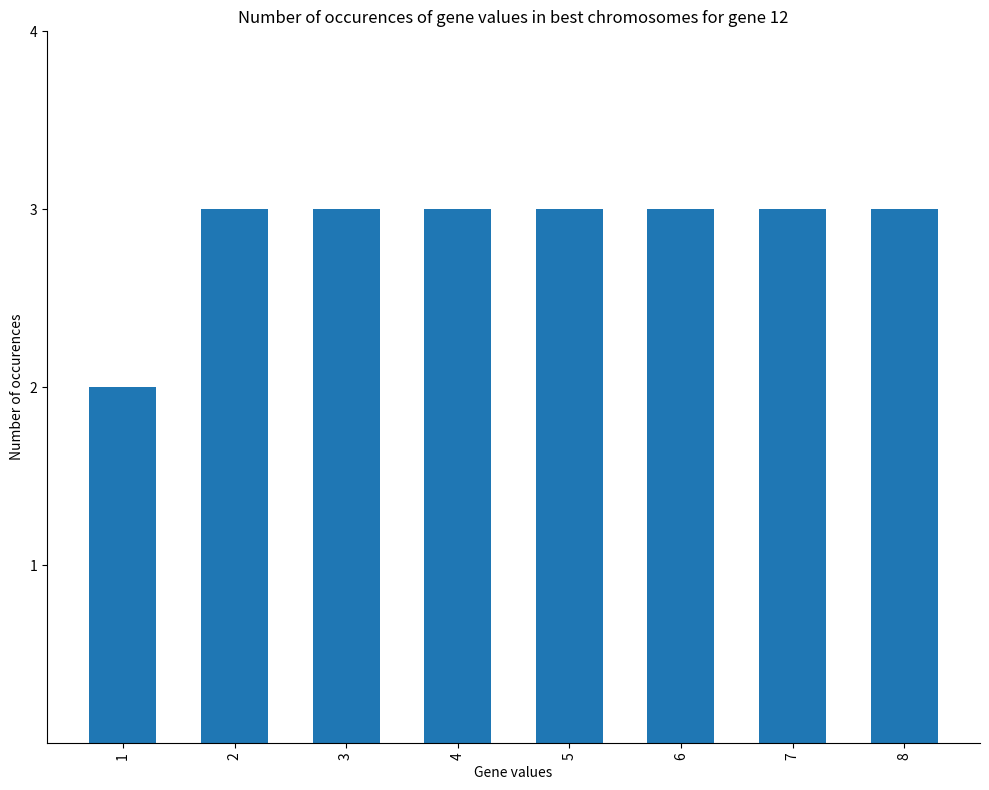

What is the maximum value shown in the chart?

3